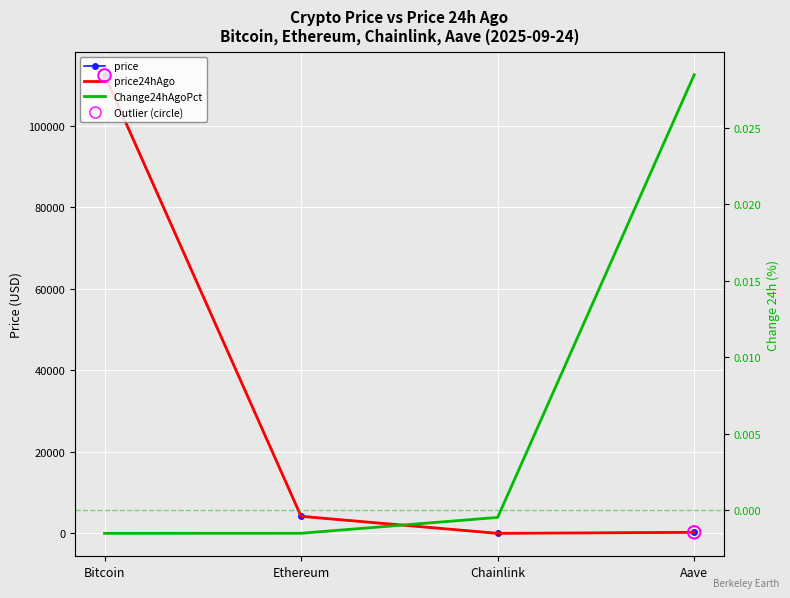

Which series reaches the minimum Y coordinate?

Change24hAgoPct